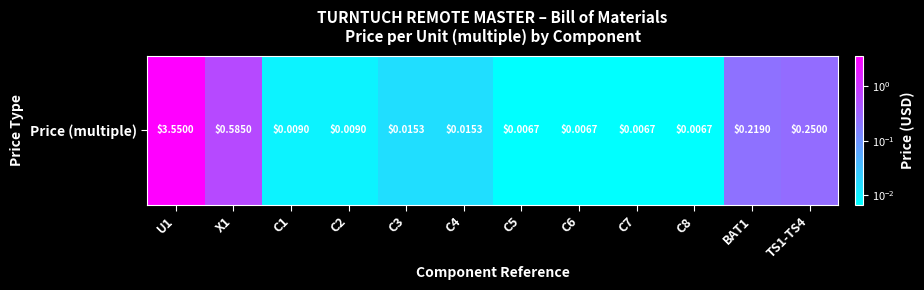

Rank the categories by value from lowest to highest.

C5, C6, C7, C8, C1, C2, C3, C4, BAT1, TS1-TS4, X1, U1